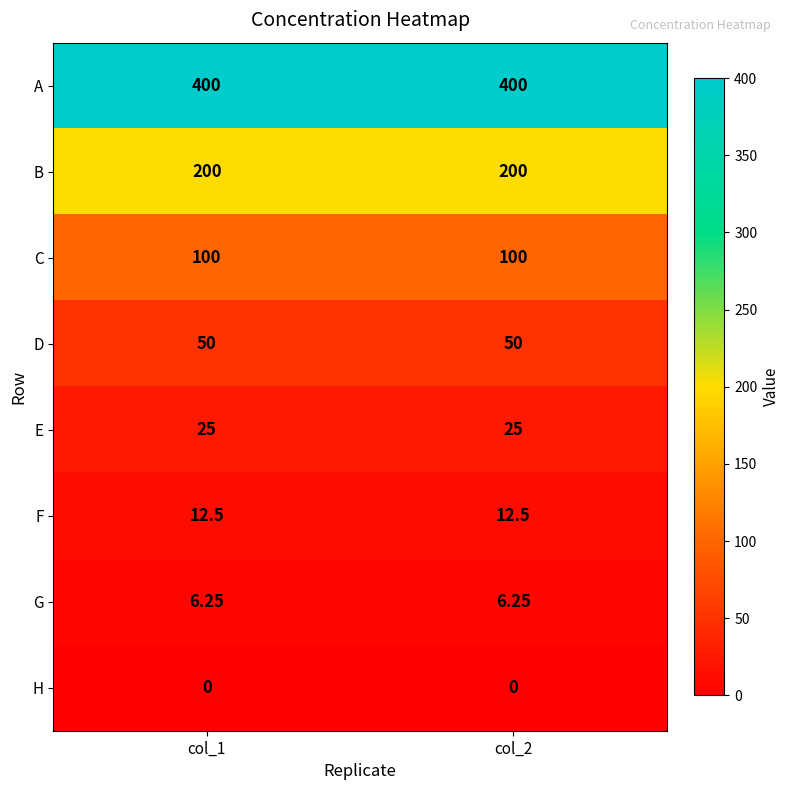

Rank the series at col_1 from lowest to highest value.

H, G, F, E, D, C, B, A